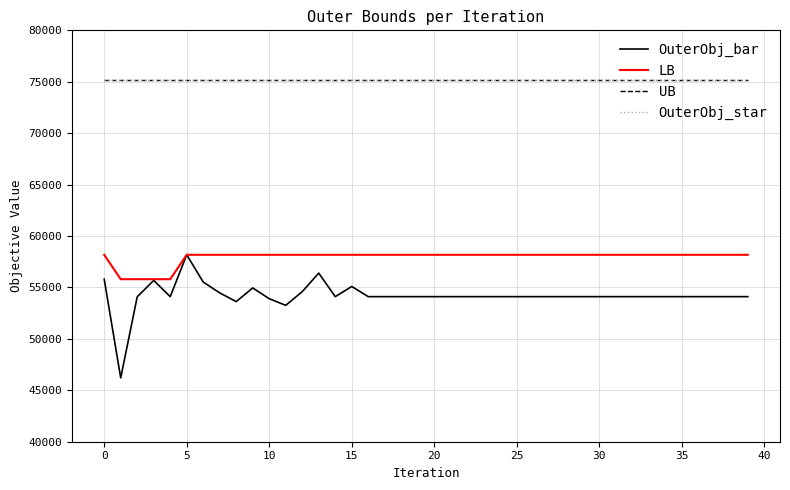

Is this an area chart (filled region under the line)?

No